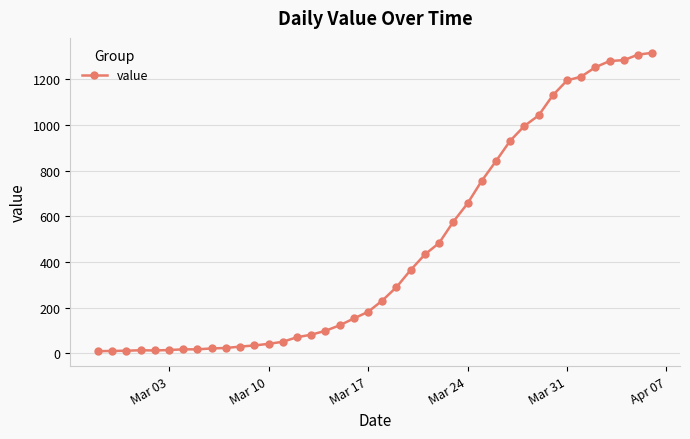

What is the average value?

465